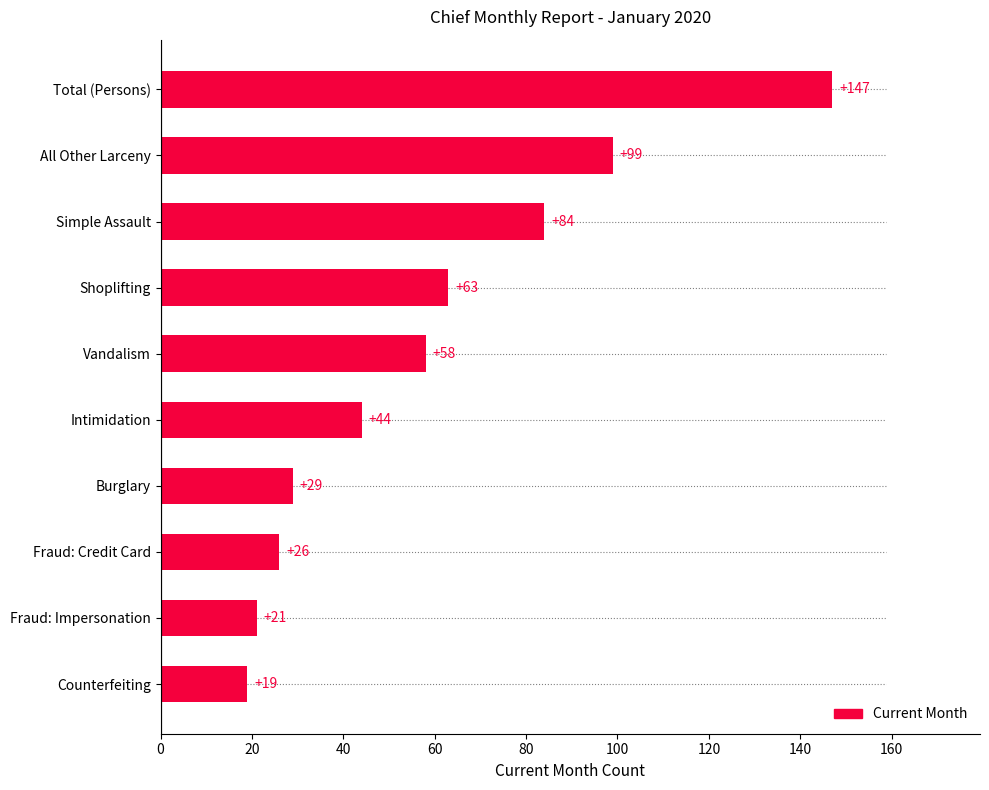

Which label corresponds to the largest value in the chart?

Total (Persons)